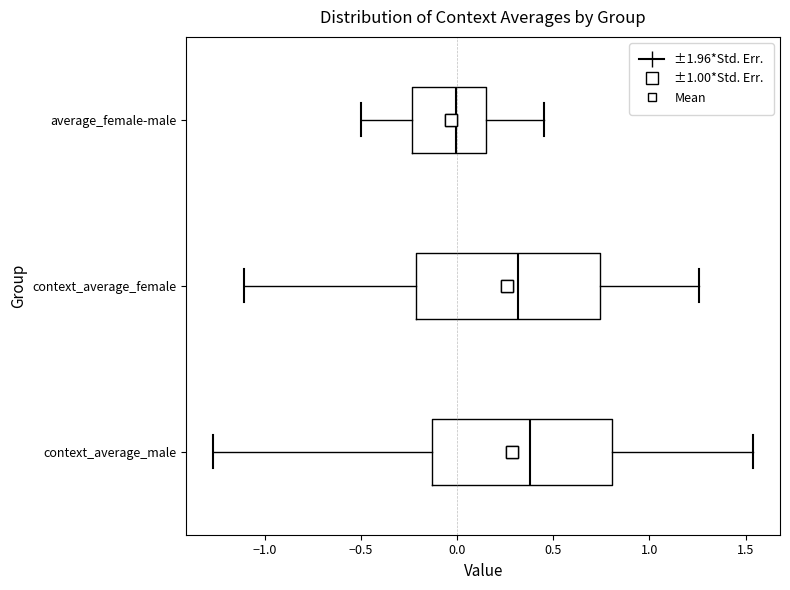

Where does the left whisker of the box for average_female-male end on the x-axis? The values are not printed on the chart, so give them approximately, as read against the axis.

-0.50